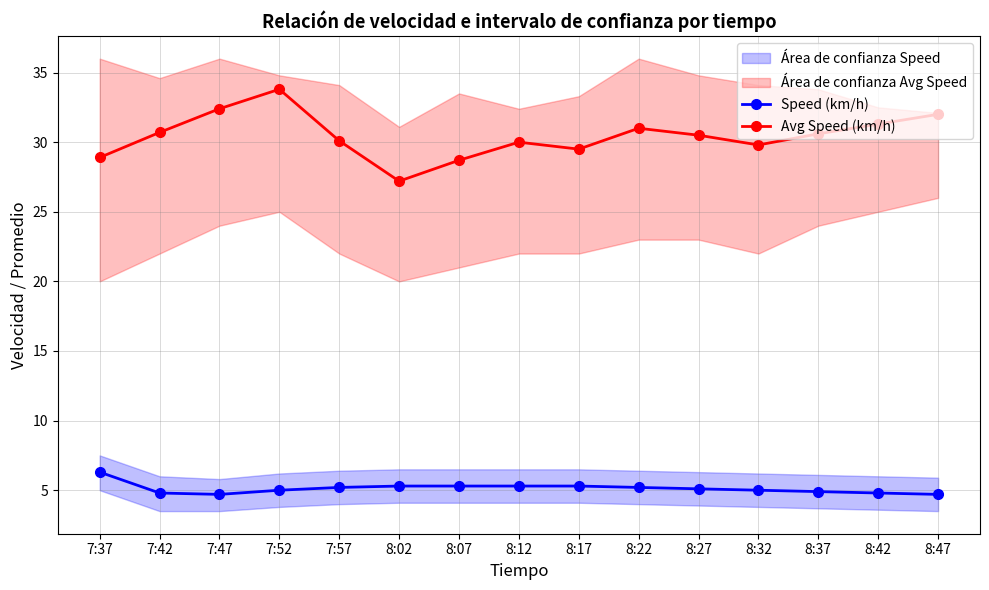

List the labels in order of Speed (km/h) value, smallest first.

7:47, 8:47, 7:42, 8:42, 8:37, 7:52, 8:32, 8:27, 7:57, 8:22, 8:02, 8:07, 8:12, 8:17, 7:37